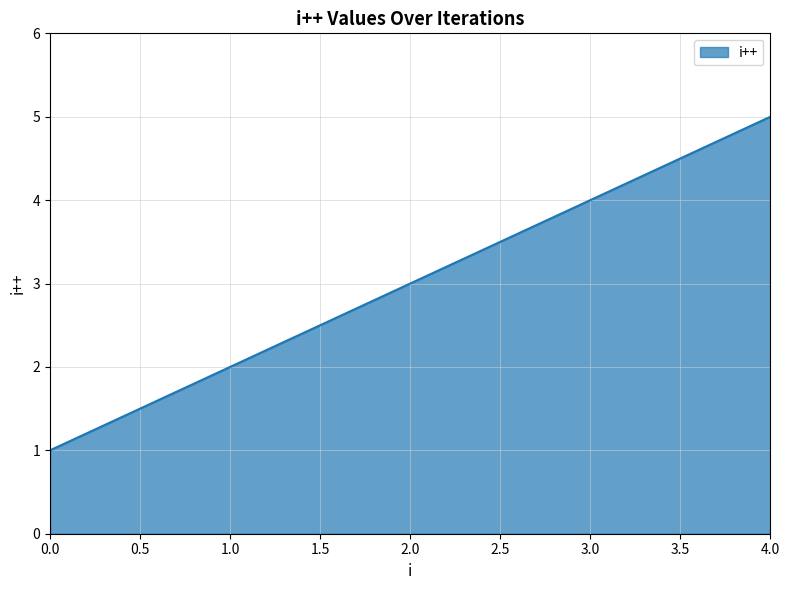

True or false: the data shows 2 at 1.0.

True